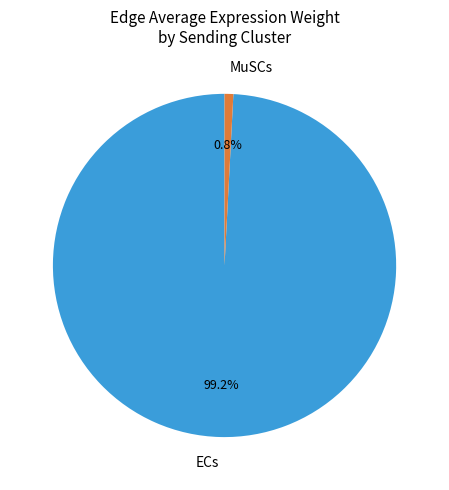

To the nearest percent, what is the average slice percentage?

50%